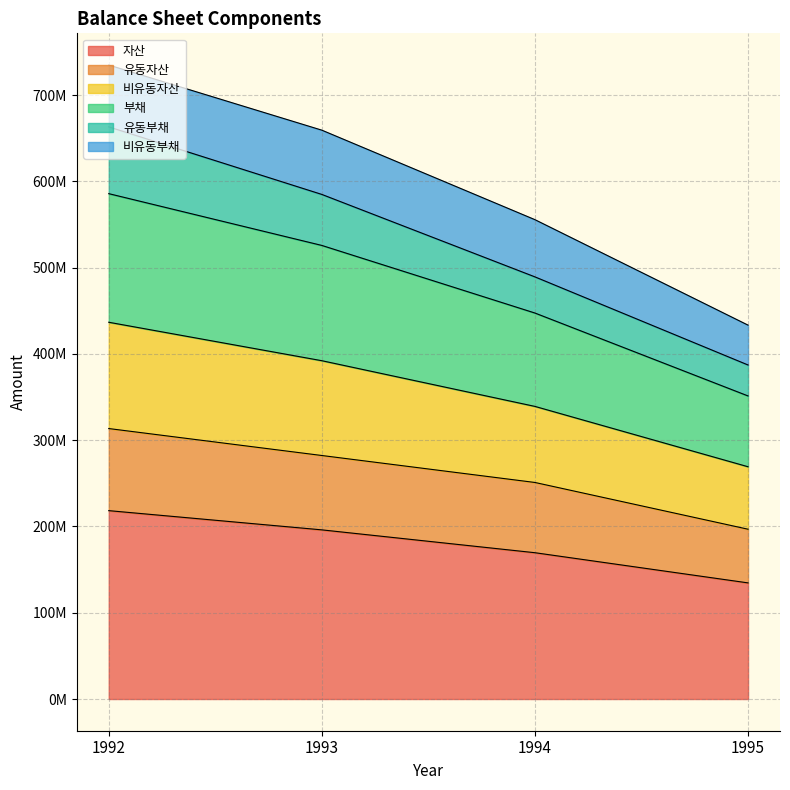

What is the sum of the 자산 values at 1993 and 1994?

365660885